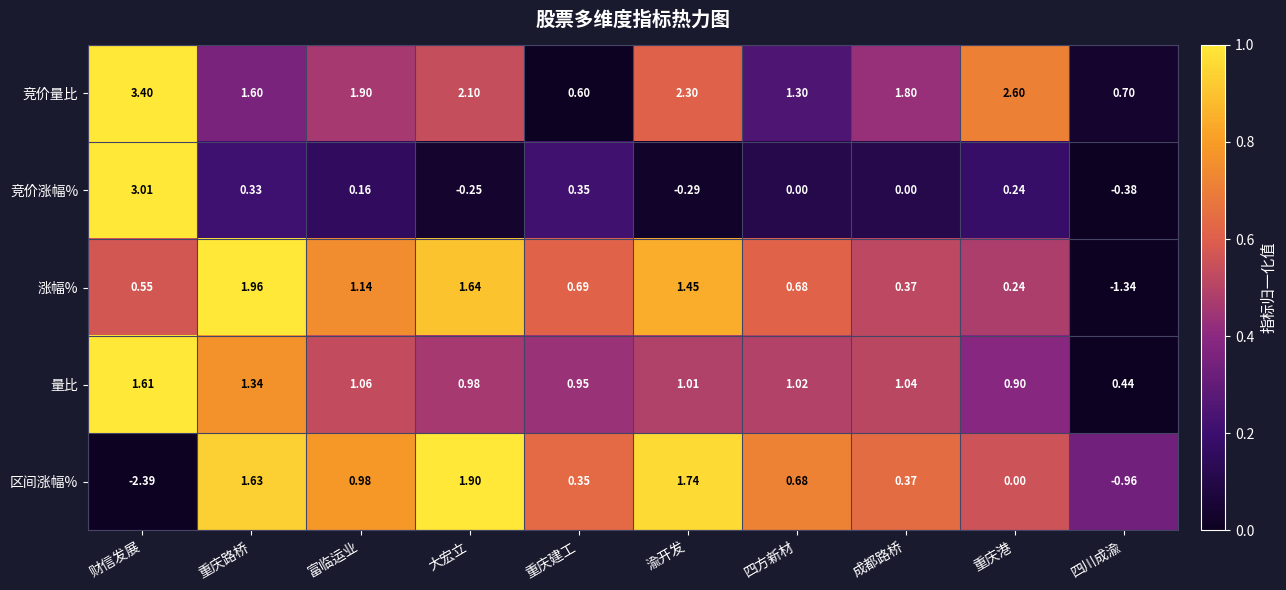

Between 成都路桥 and 四川成渝, which series saw the biggest shift?

涨幅%